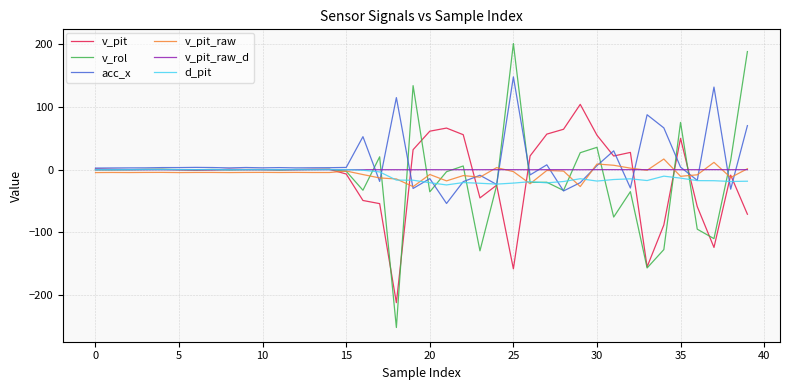

Which series has the largest range (max minus min)?

v_rol